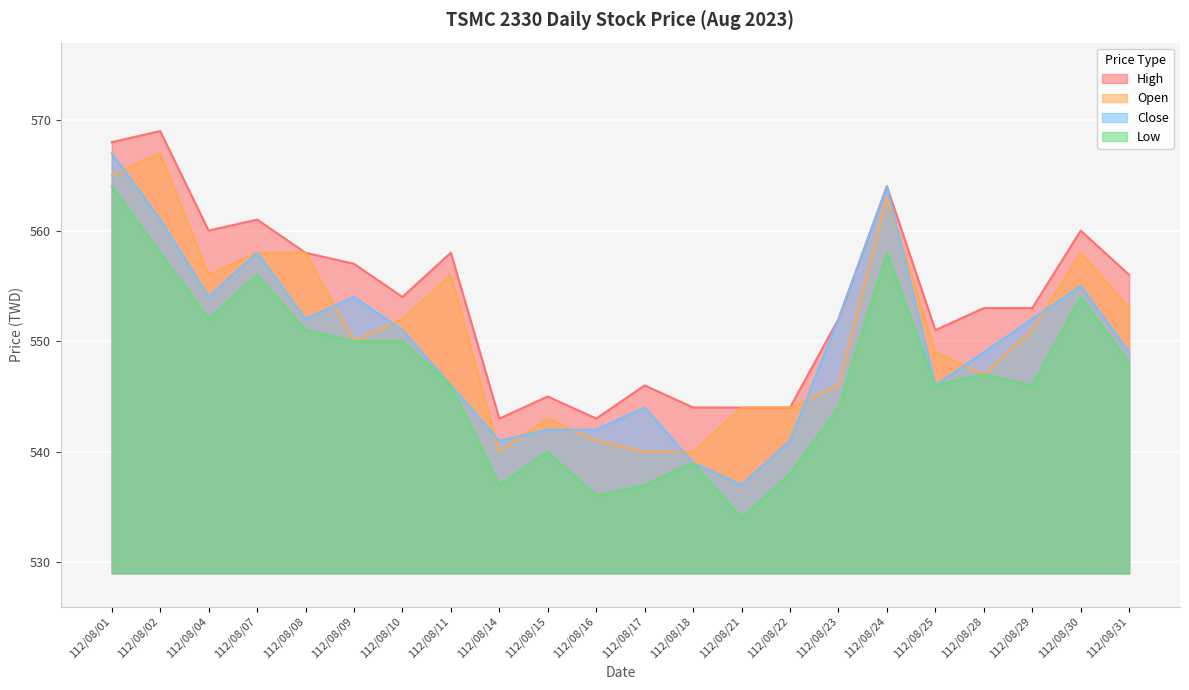

True or false: Low and Close intersect in this chart.

False